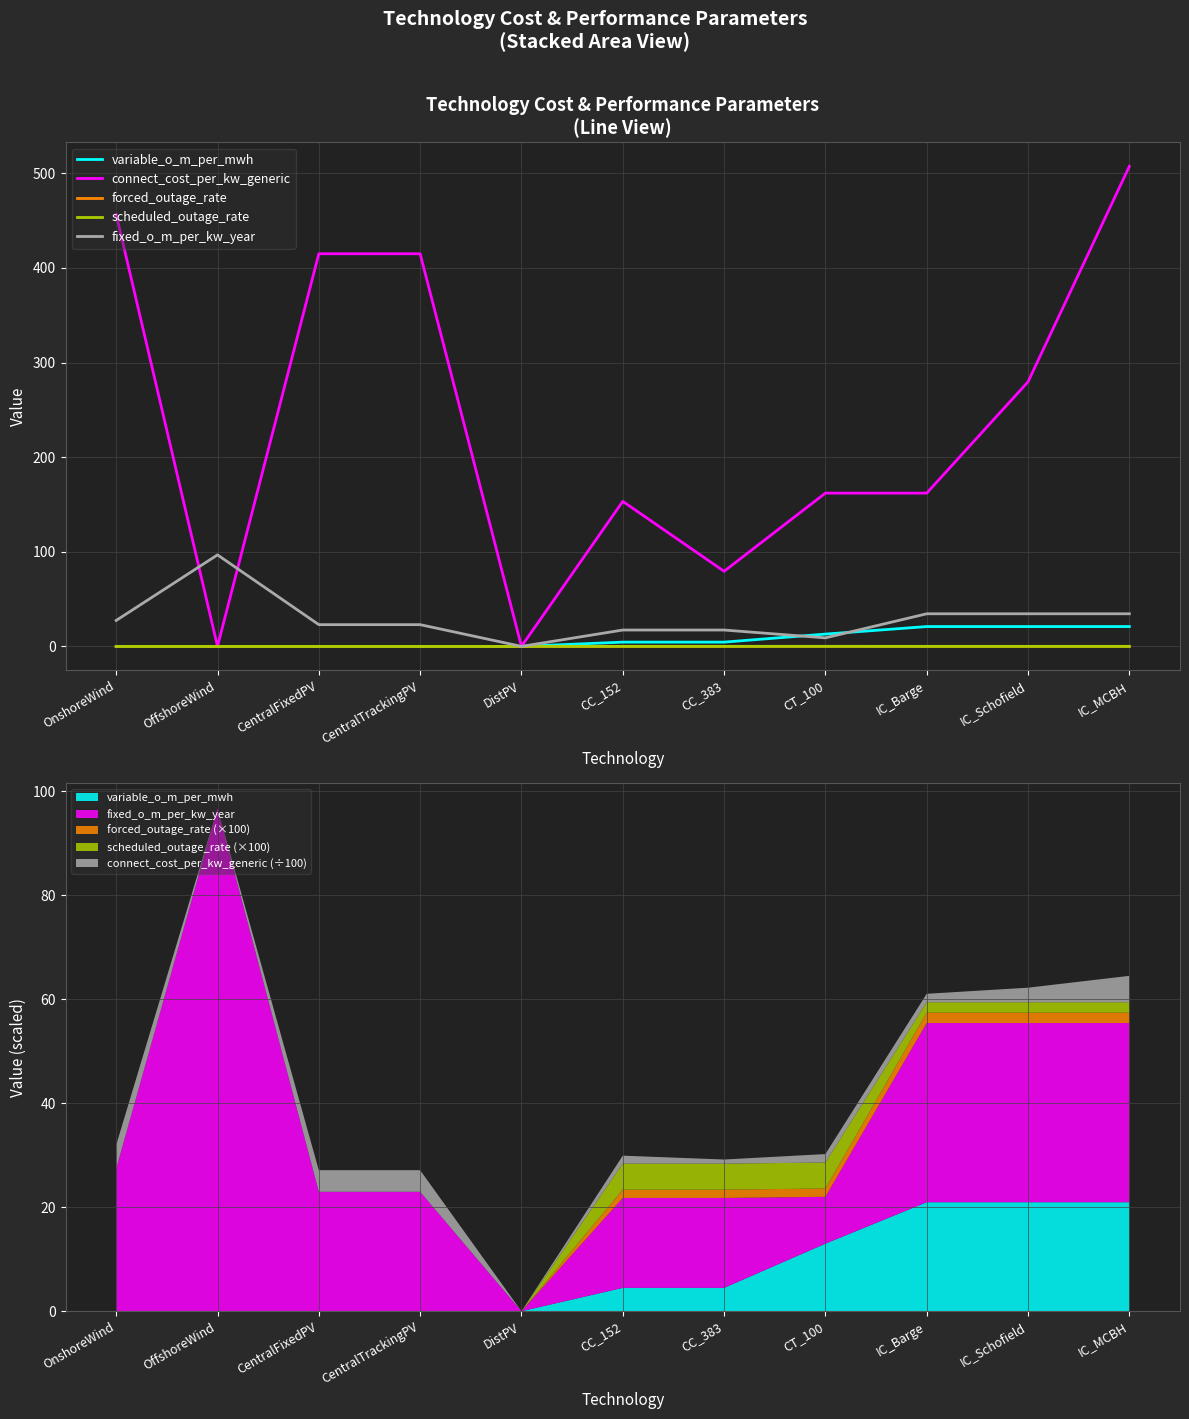

What is the sum of all variable_o_m_per_mwh values?

84.9